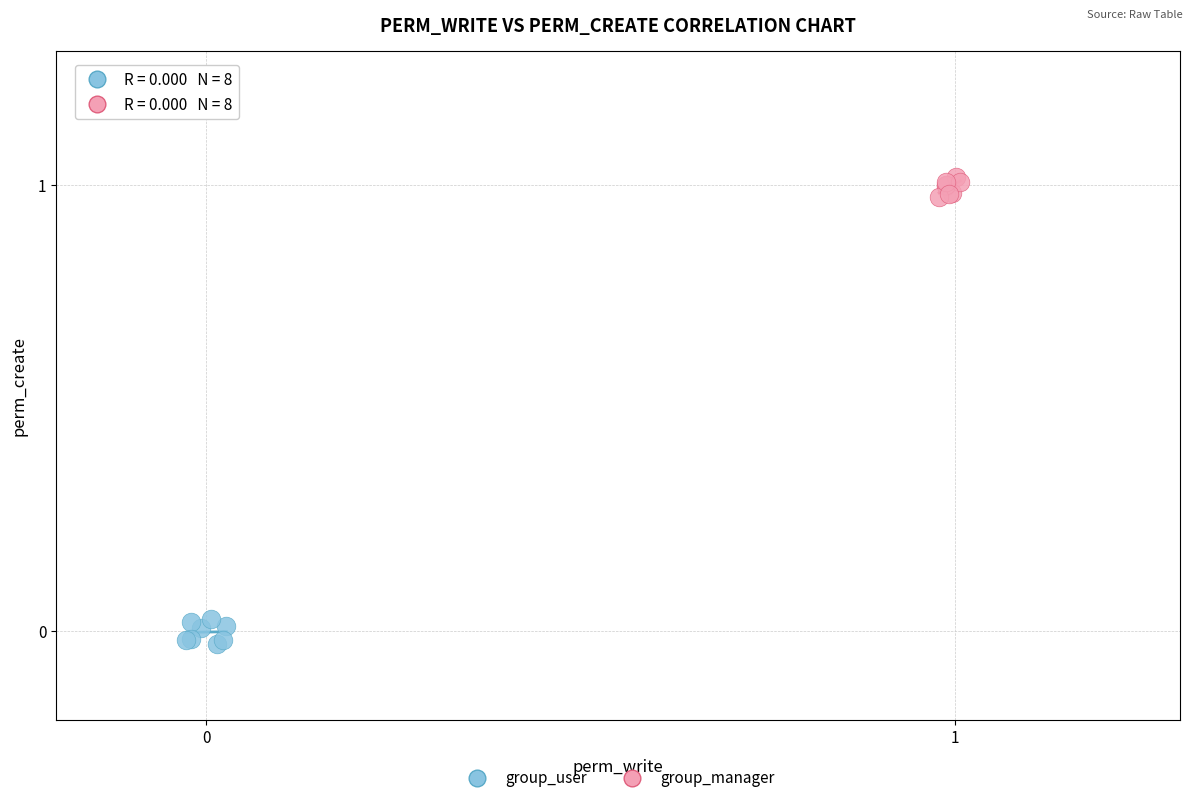

Which series contains the highest Y value?

group_manager